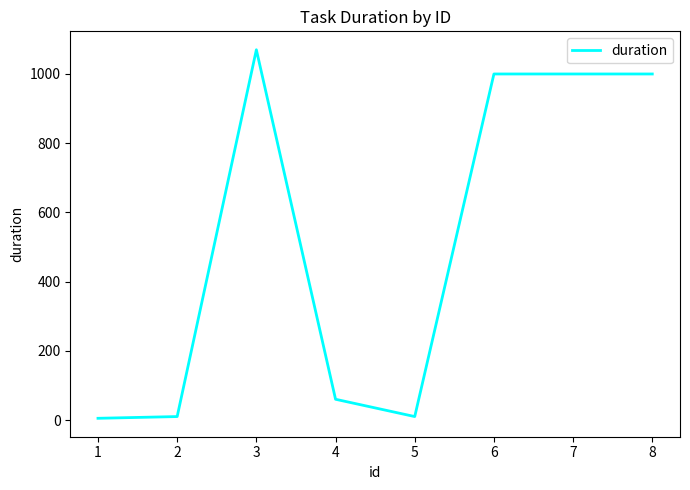

What is the ratio of the value at 5 to the value at 4?

0.2